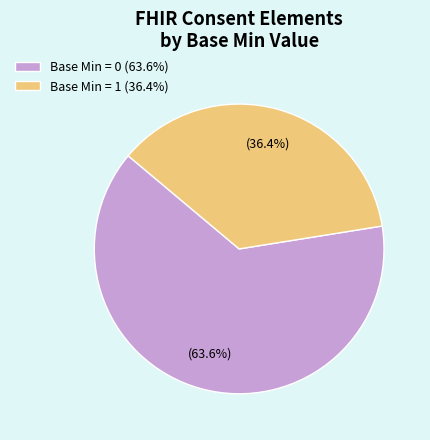

How many segments does this pie chart have?

2